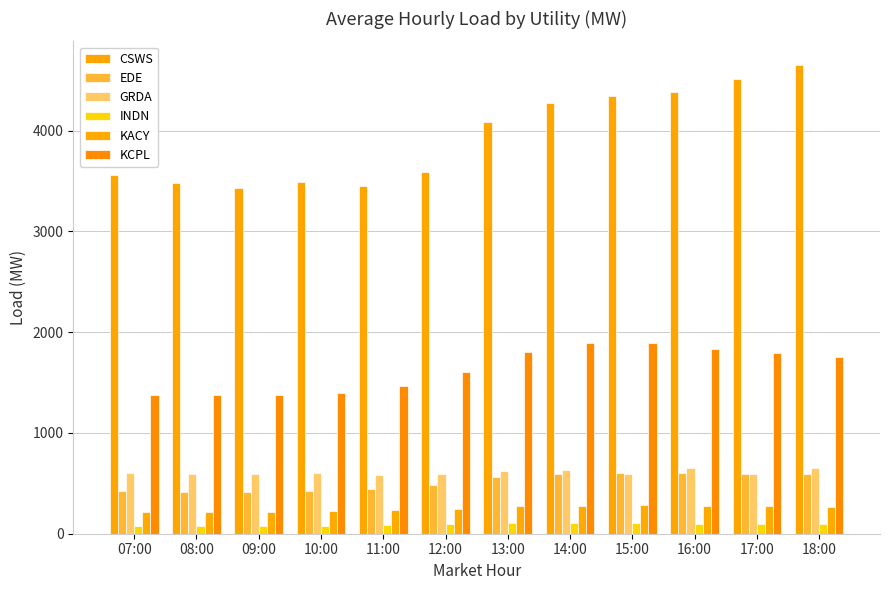

What is the difference between the maximum and minimum values in the CSWS series?

1217.8